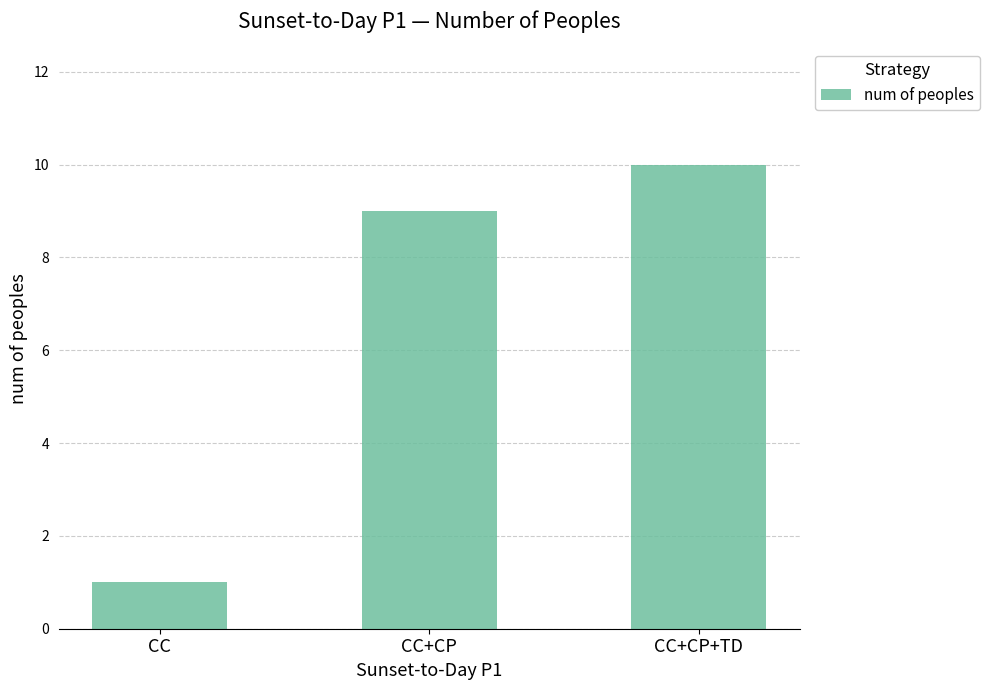

What position from the right is CC+CP?

2